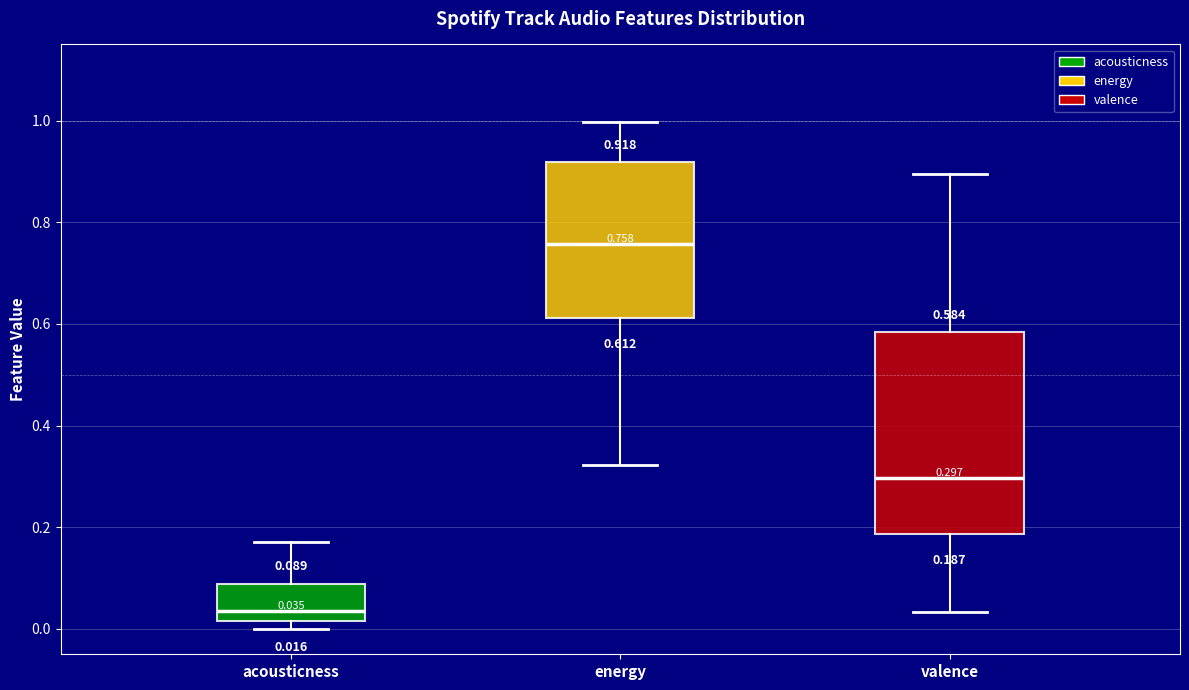

Which box is the tallest, from its lower edge to its upper edge?

valence